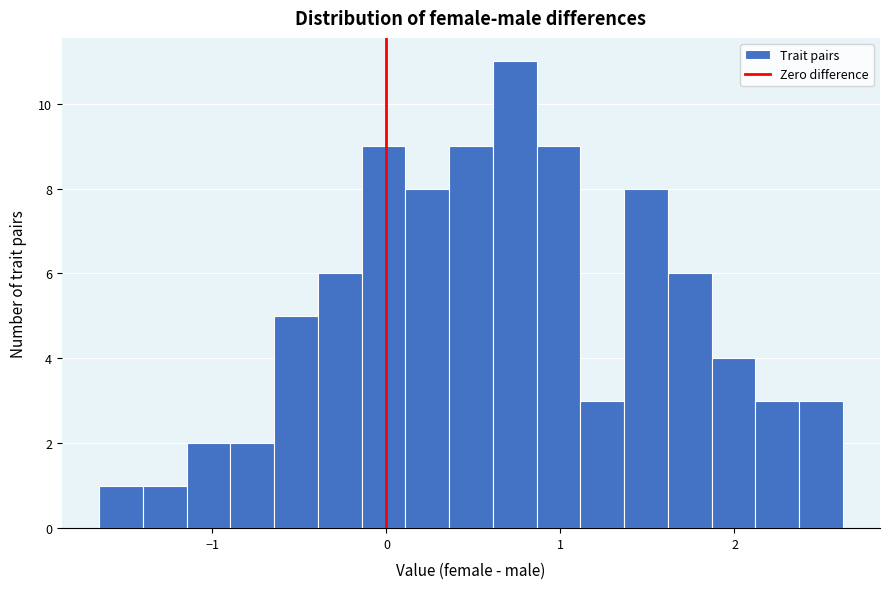

Around what value on the x-axis is the tallest bar? Give the approximate position of its centre, as read against the axis.

0.7